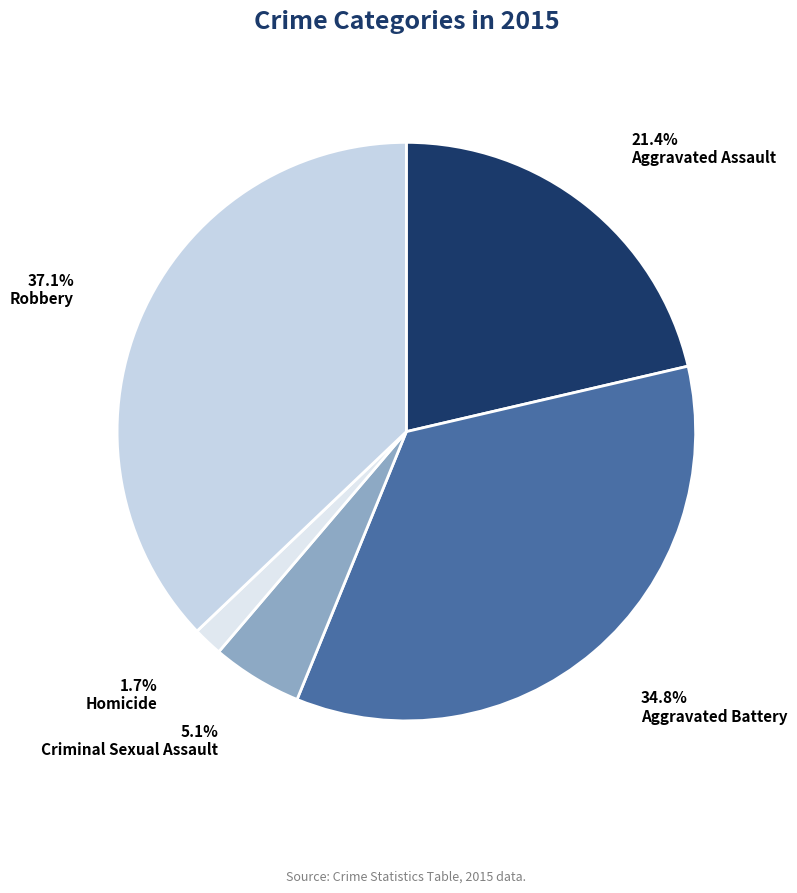

How many slices are in this pie chart?

5